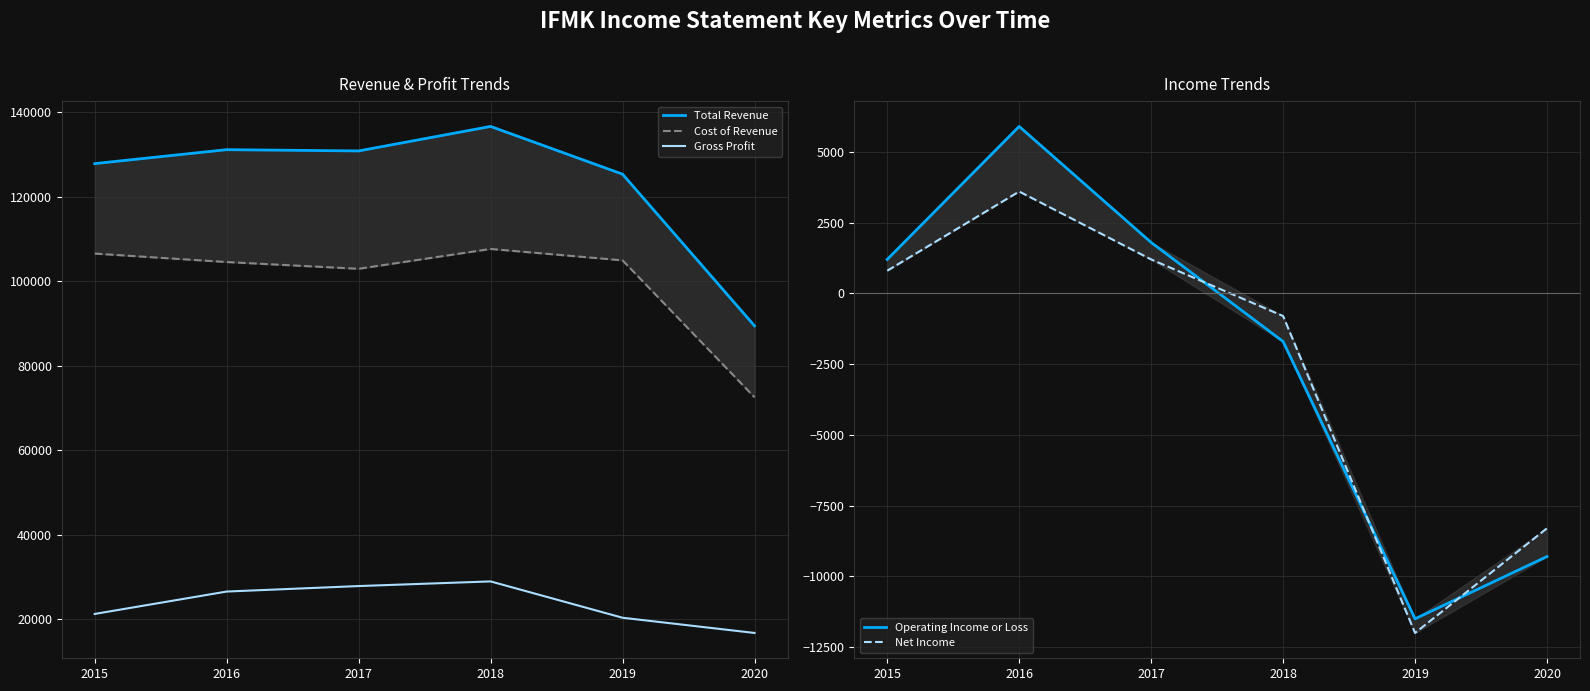

Which series has the largest total across all categories?

Total Revenue